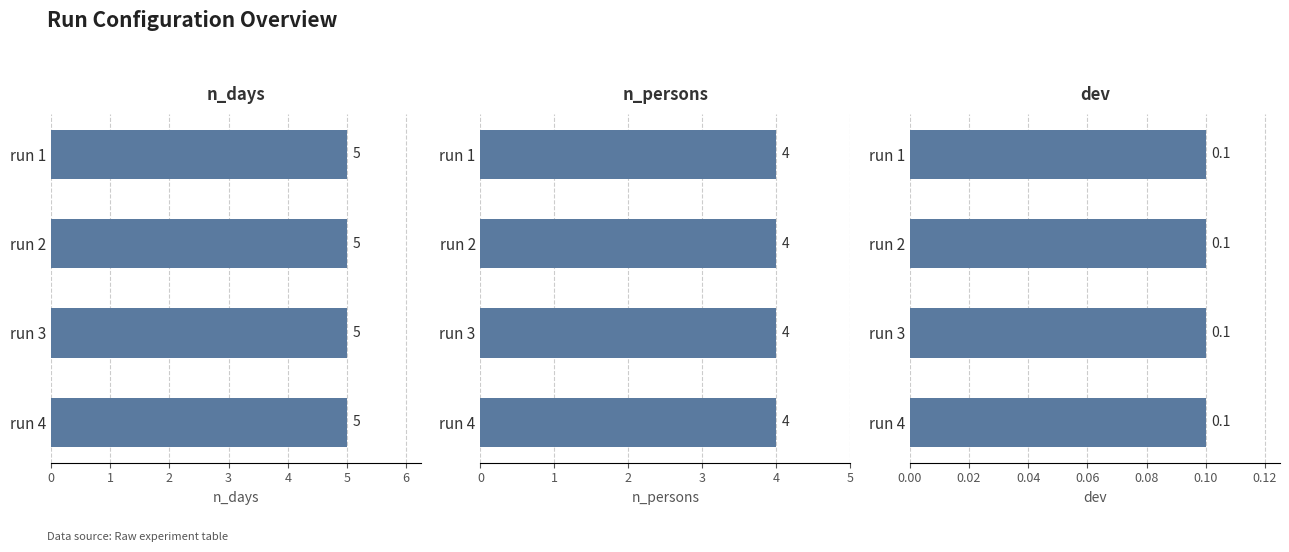

Reading left to right, transcribe all the data shown in this chart.

n_days: run 1=5.0	run 2=5.0	run 3=5.0	run 4=5.0
n_persons: run 1=4.0	run 2=4.0	run 3=4.0	run 4=4.0
dev: run 1=0.1	run 2=0.1	run 3=0.1	run 4=0.1